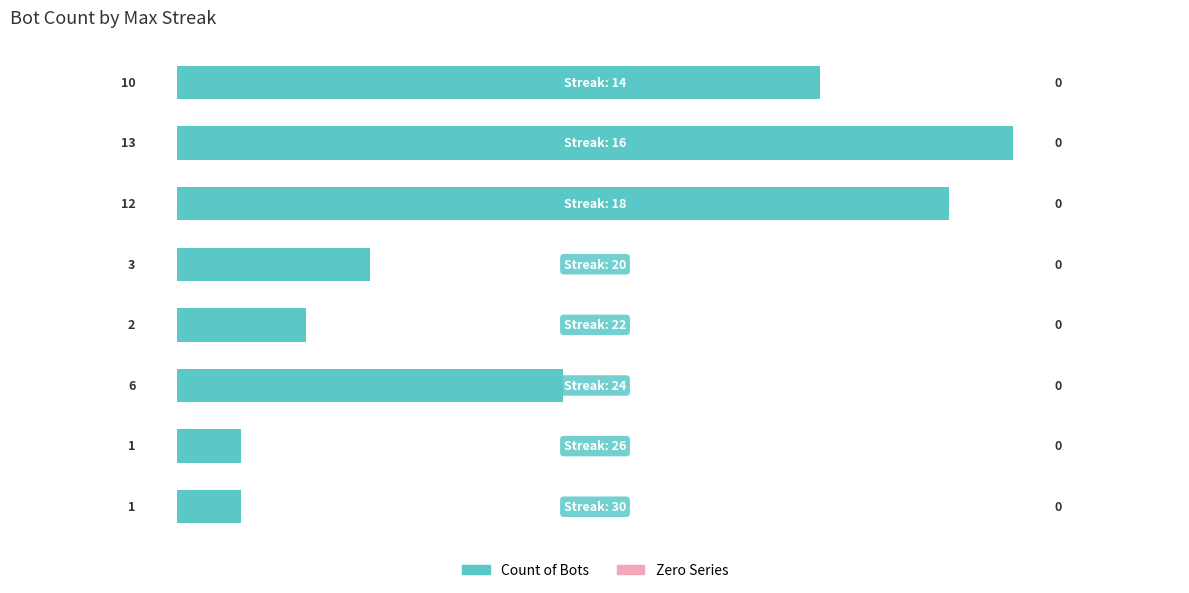

What is the difference between the maximum and minimum values?

12